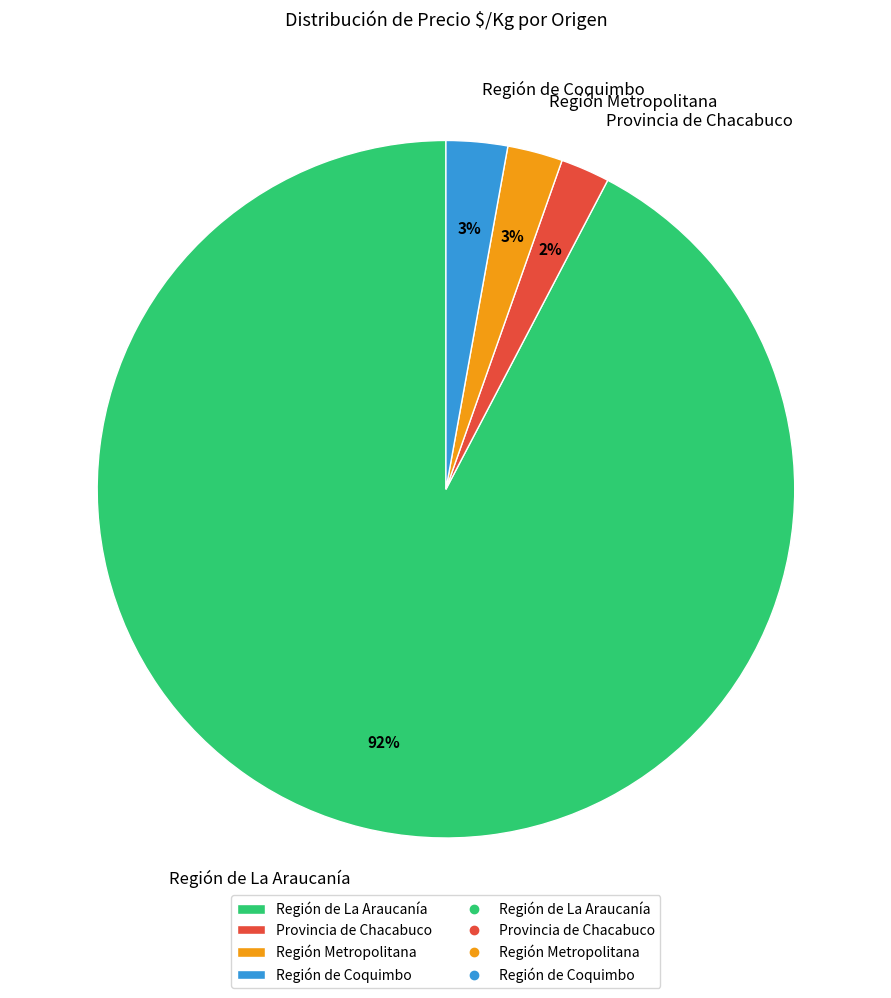

Is the sum of Región Metropolitana and Provincia de Chacabuco greater than half?

No